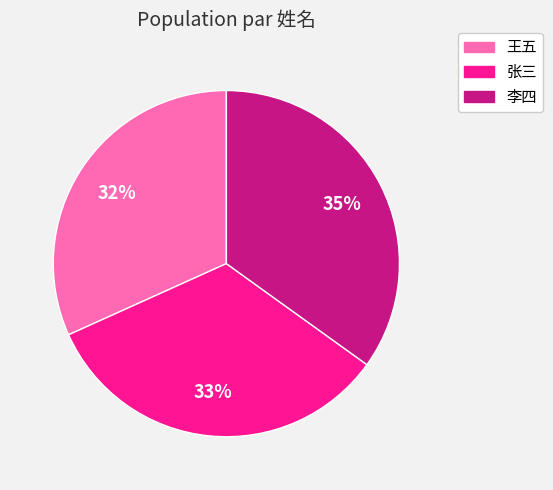

Does 王五 account for over 50% of the chart?

No